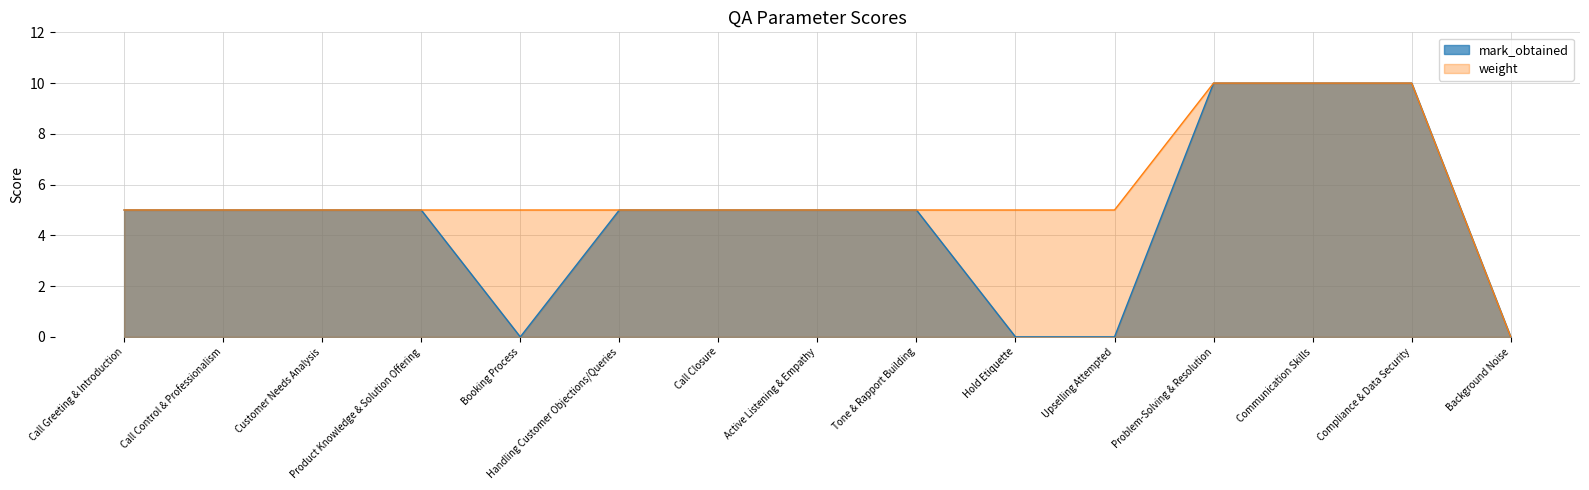

Reading left to right, what are all the values shown in this chart?

mark_obtained: 5	5	5	5	0	5	5	5	5	0	0	10	10	10	0
weight: 5	5	5	5	5	5	5	5	5	5	5	10	10	10	0